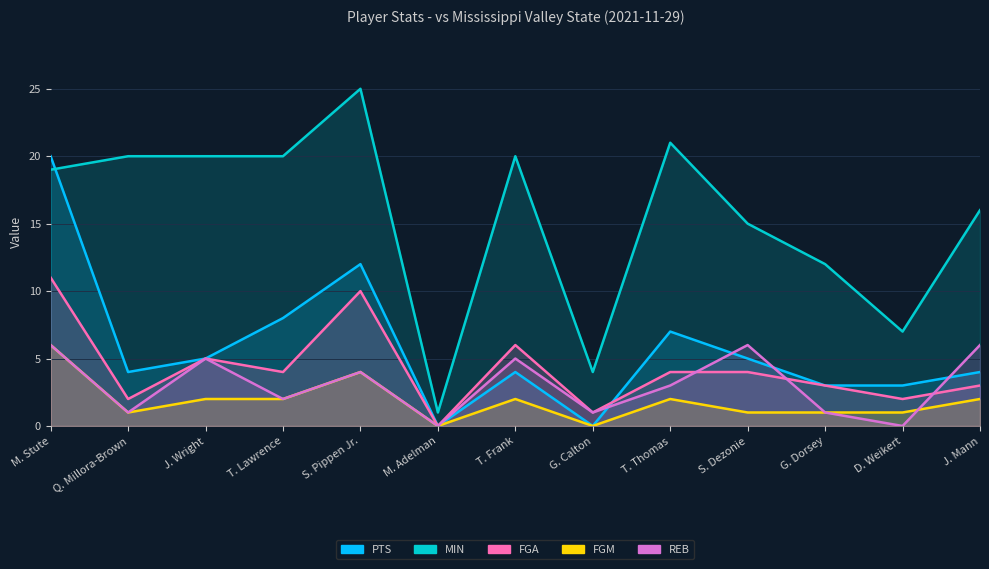

Which category has the highest value across all series?

S. Pippen Jr.